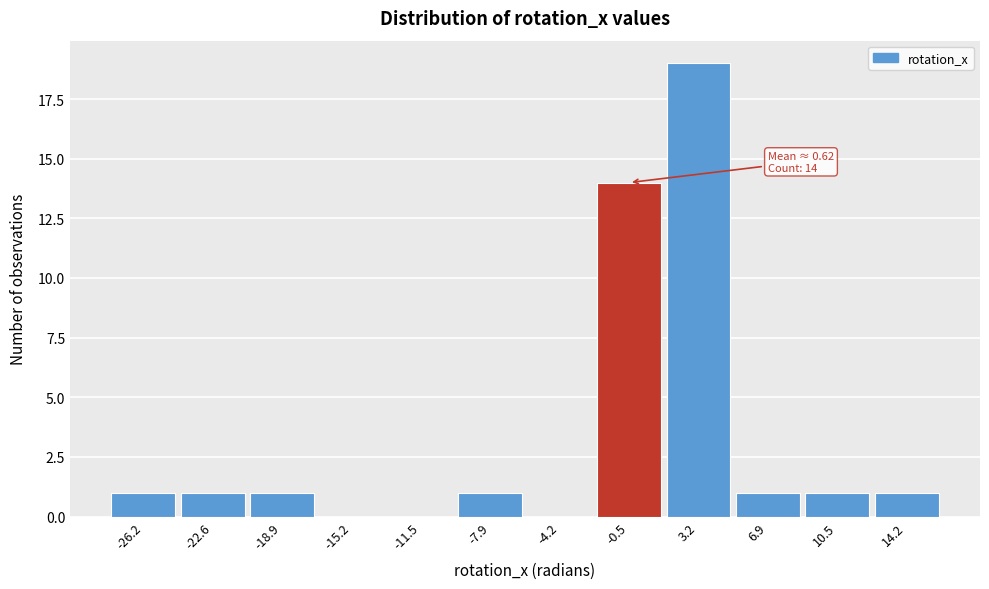

Over which range of the x-axis is the bar tallest?

1.5 to 5.0